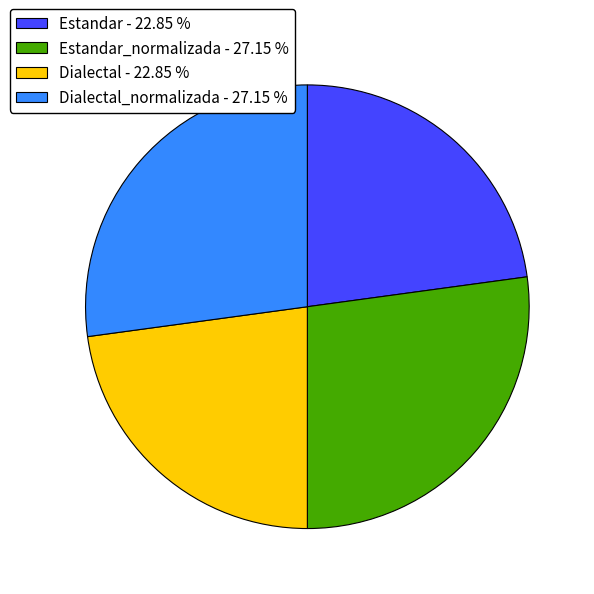

Do Estandar_normalizada - 27.15 % and Dialectal_normalizada - 27.15 % together represent more than half of the pie?

Yes